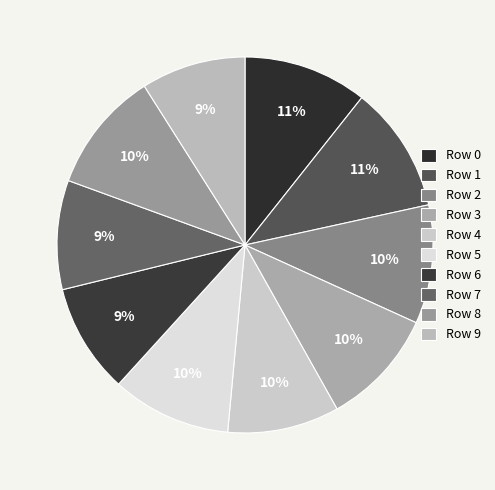

Count the number of slices in the pie.

10